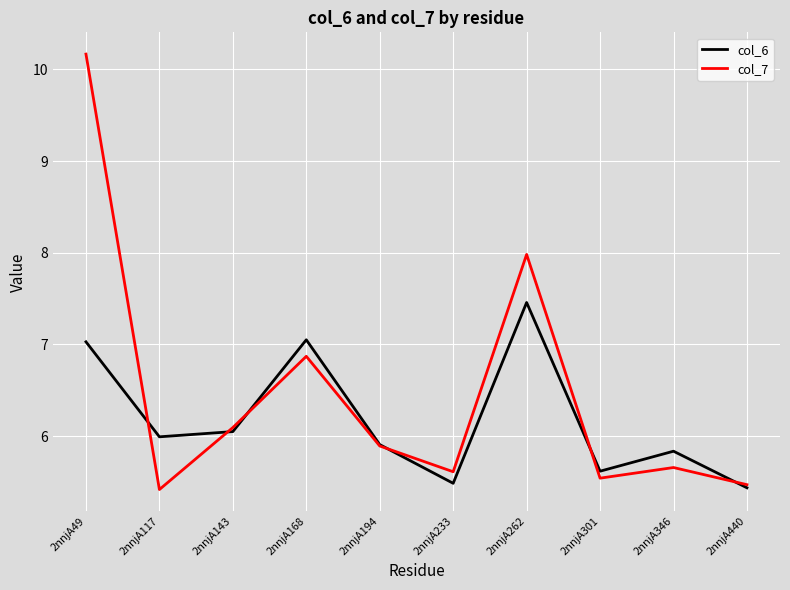

At how many categories does at least one series exceed 10?

1